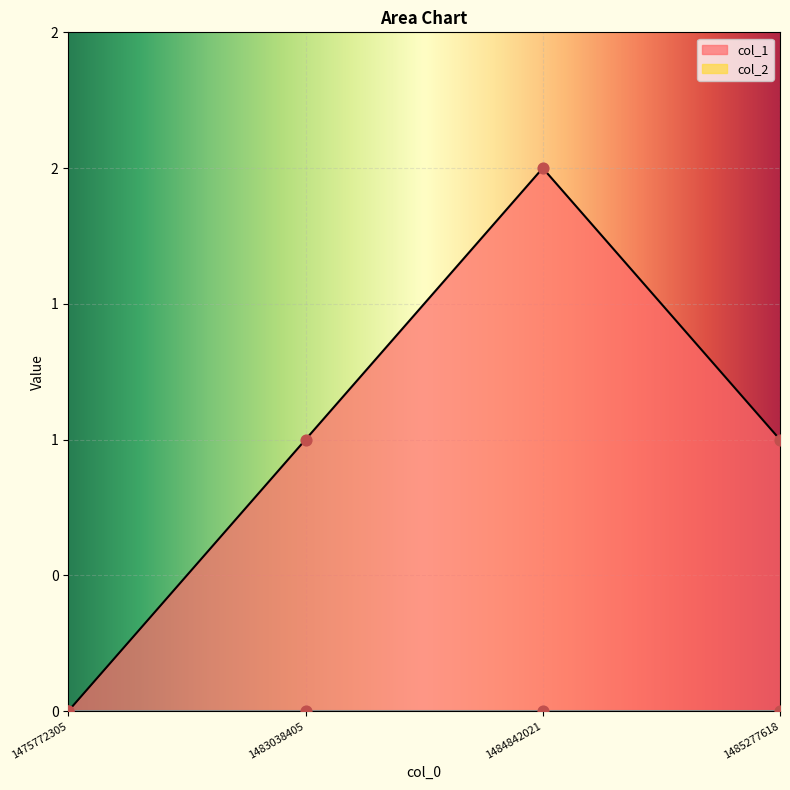

What is the change in value from 1475772305 to 1485277618?

+1